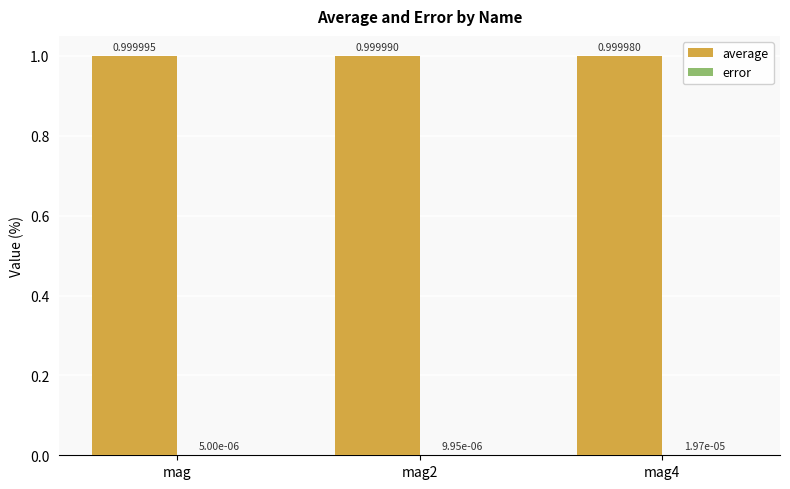

Which label corresponds to the largest value in the chart?

mag